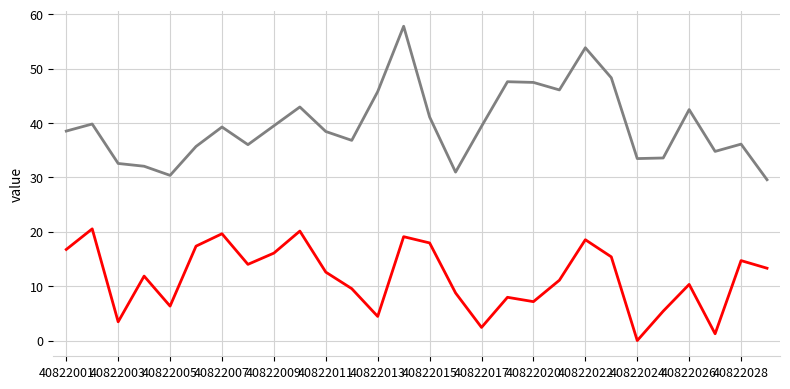

What is the greatest value displayed?

57.8